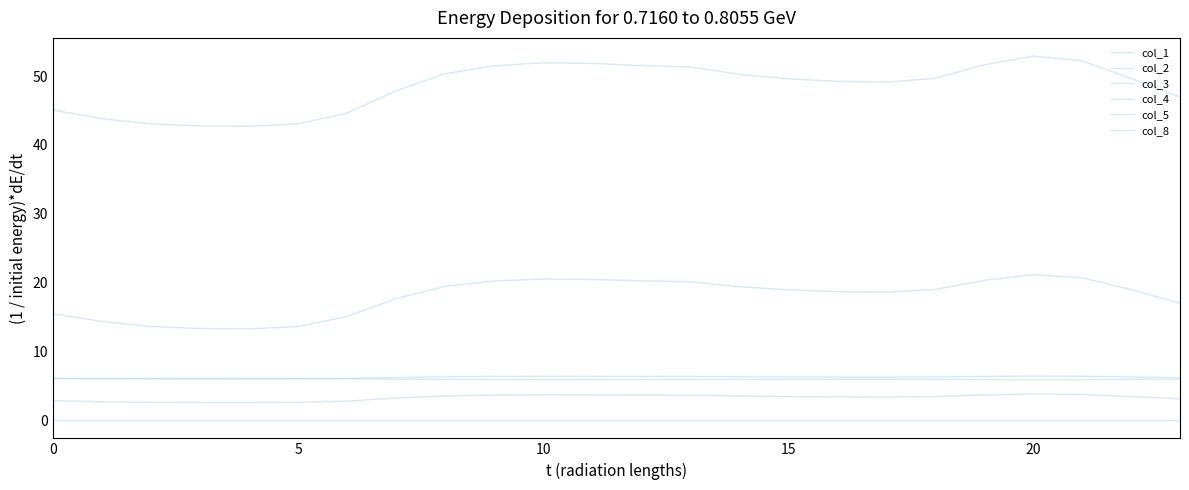

Rank the series by their maximum value, from lowest to highest.

col_5, col_2, col_8, col_3, col_1, col_4